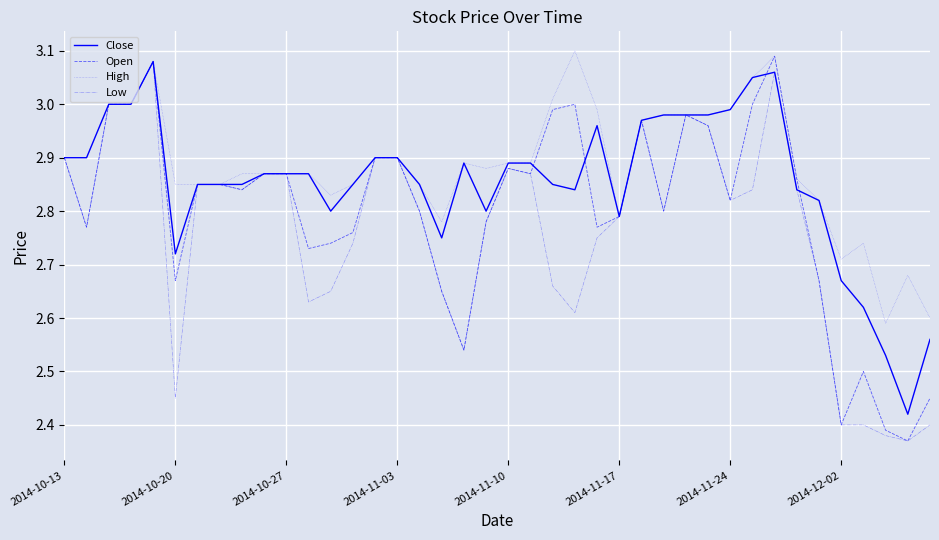

List the series in order of their overall mean, lowest first.

Low, Open, Close, High